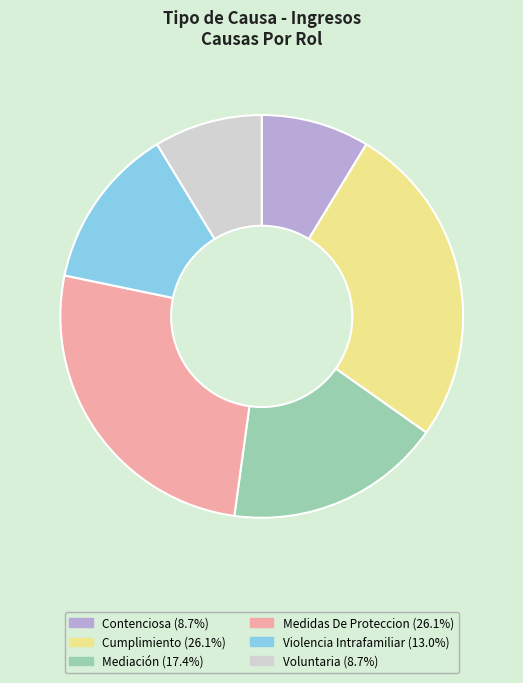

The Cumplimiento slice represents 14% of the pie. True or false?

False